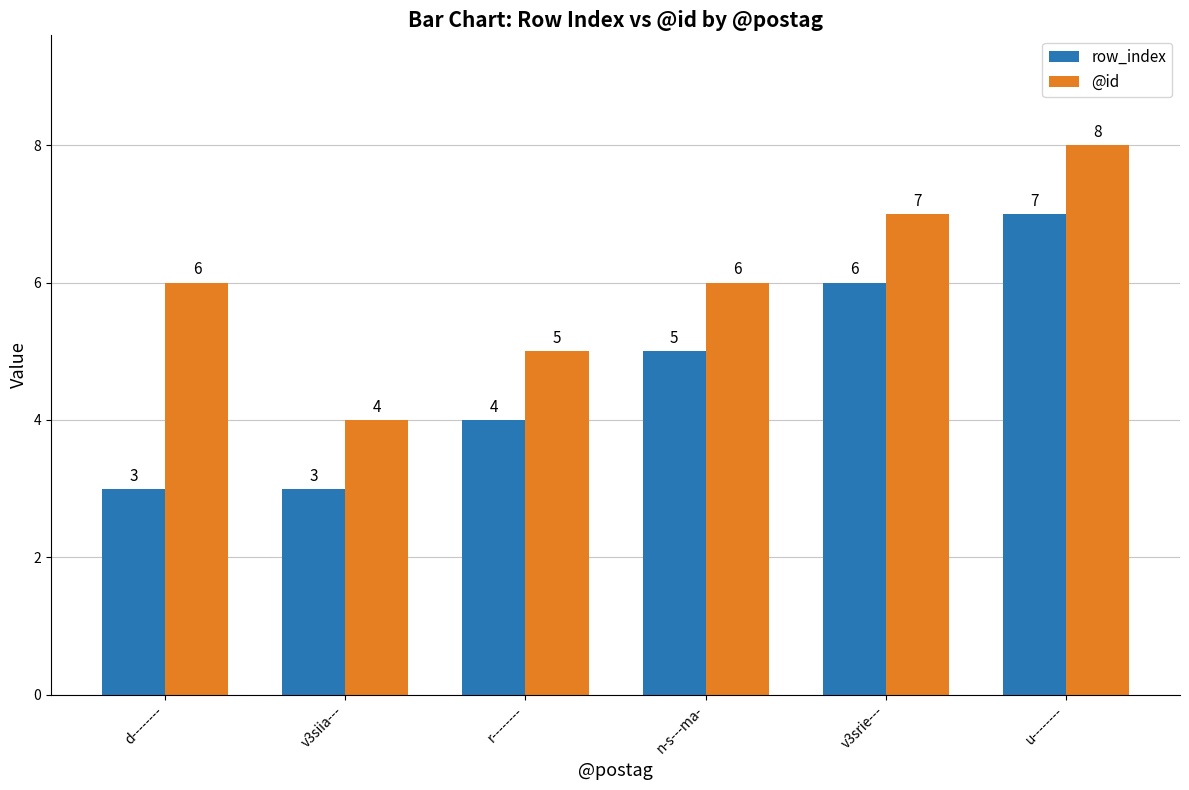

What position from the right is r--------?

4